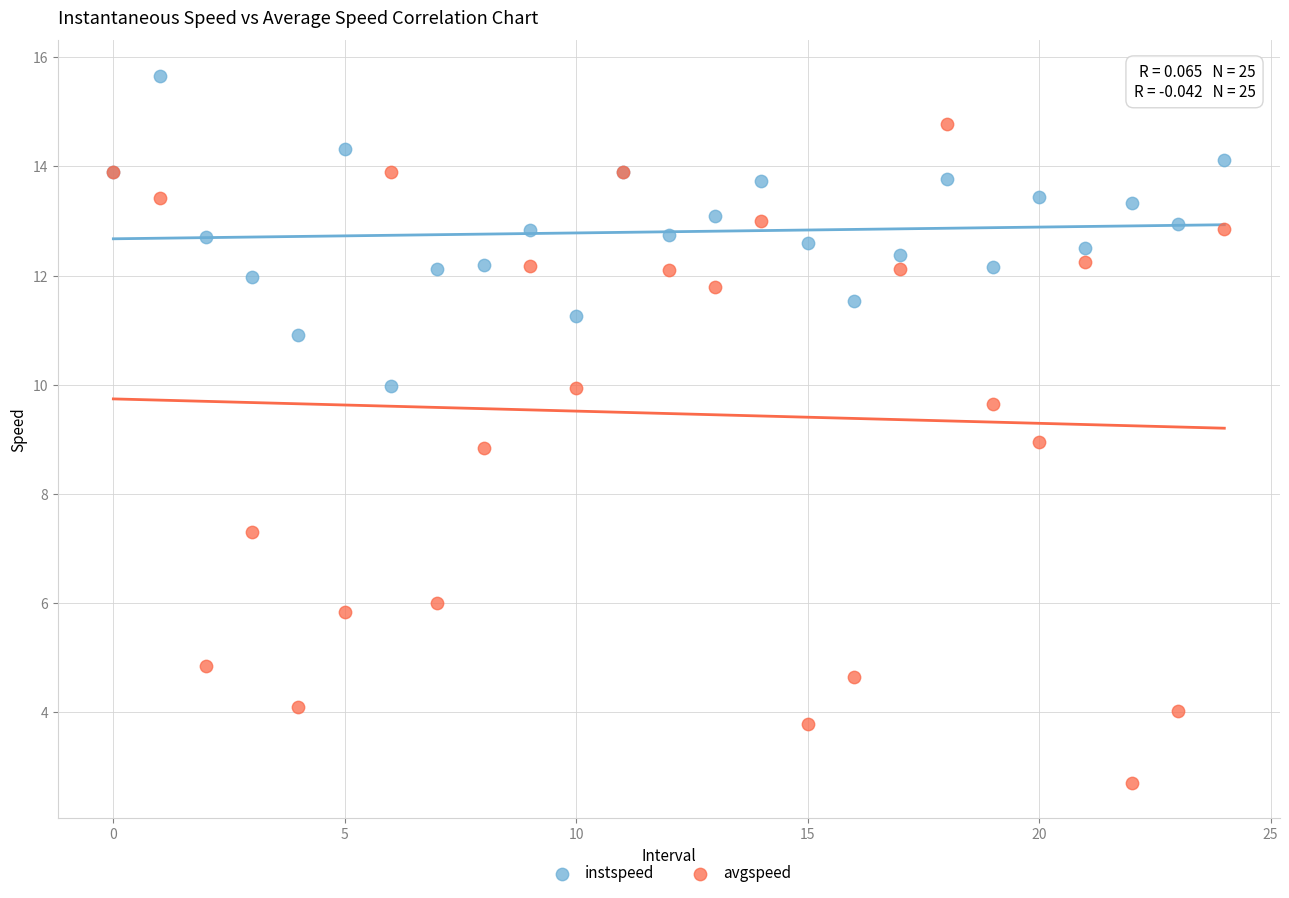

Which series contains the lowest Y value?

avgspeed